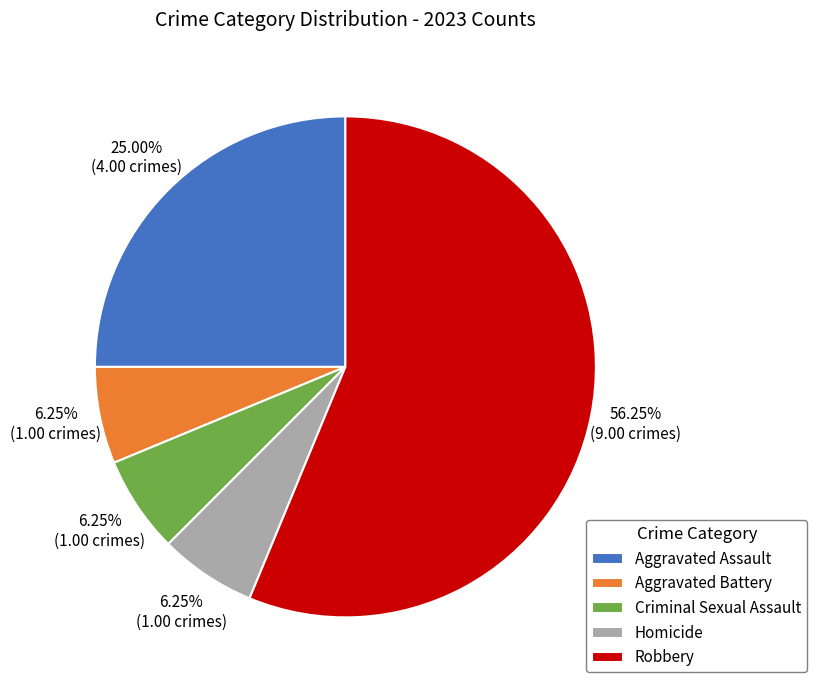

How many slices are in this pie chart?

5